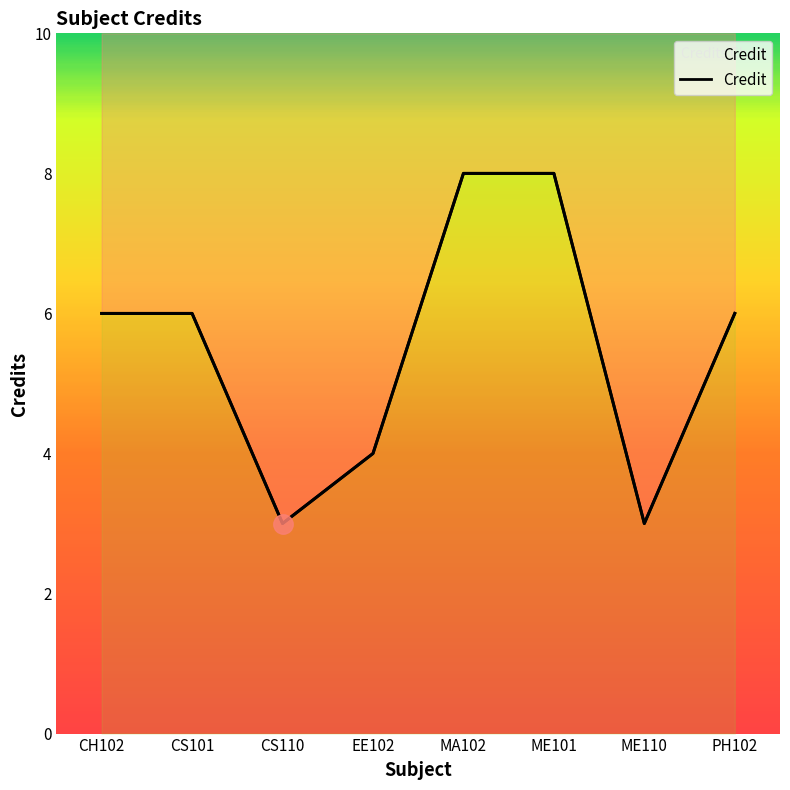

What is the label of the 8th point from the right?

CH102